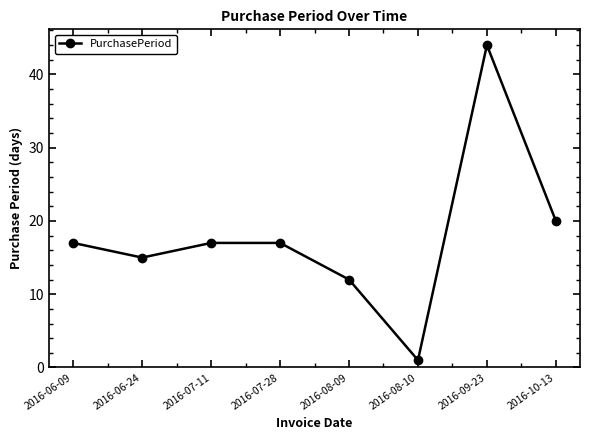

Reading left to right, what are all the values shown in this chart?

2016-06-09=17	2016-06-24=15	2016-07-11=17	2016-07-28=17	2016-08-09=12	2016-08-10=1	2016-09-23=44	2016-10-13=20